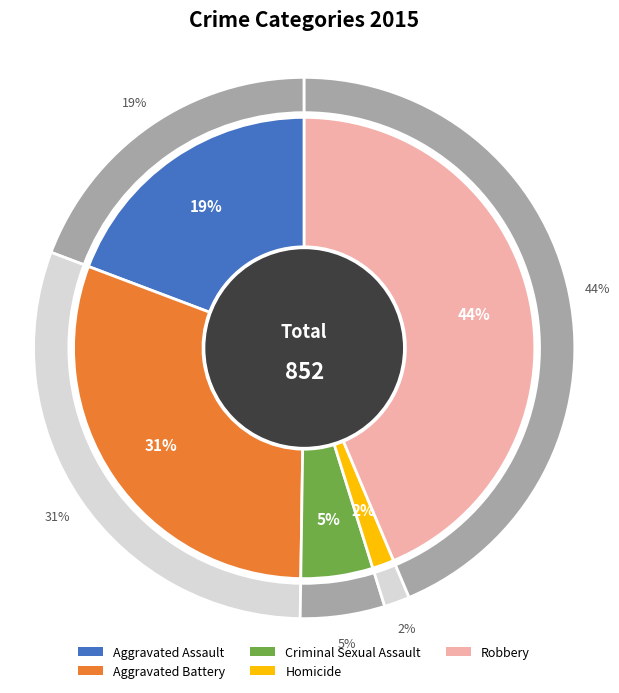

To the nearest percent, what portion does Aggravated Assault represent?

19%